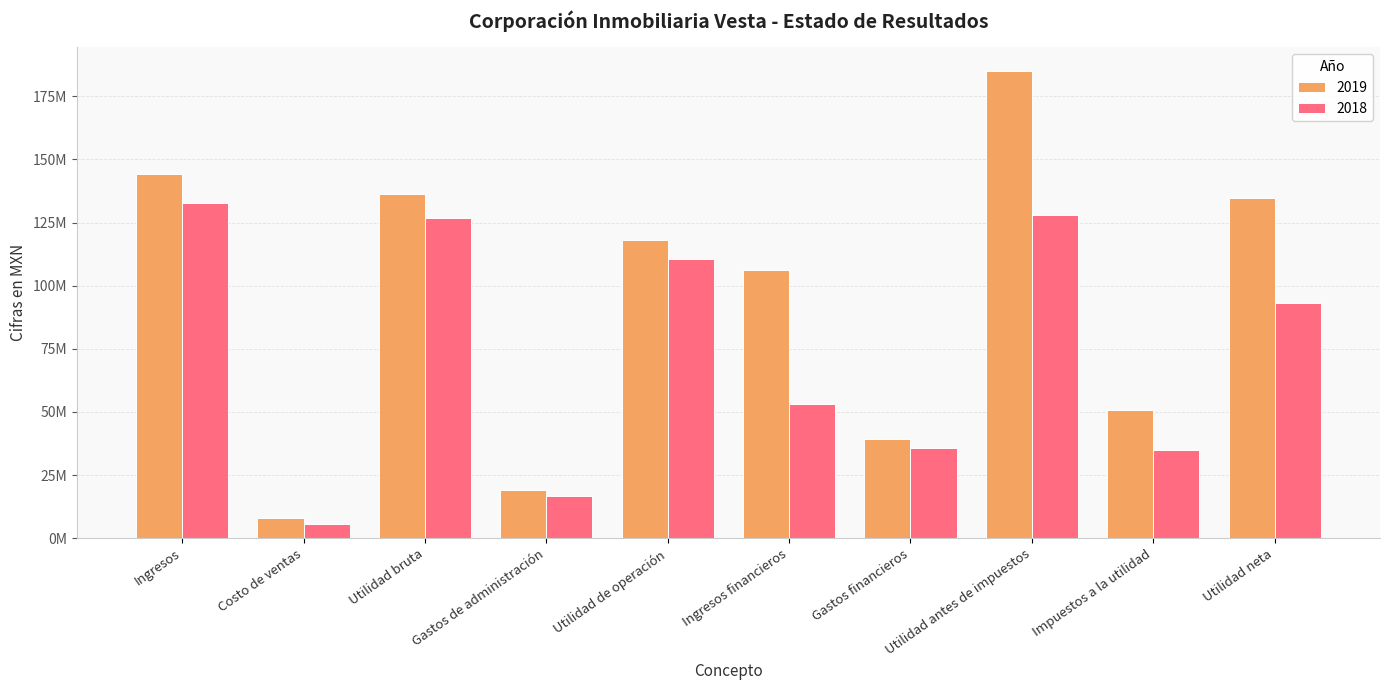

What is the maximum value shown in the chart?

185199000